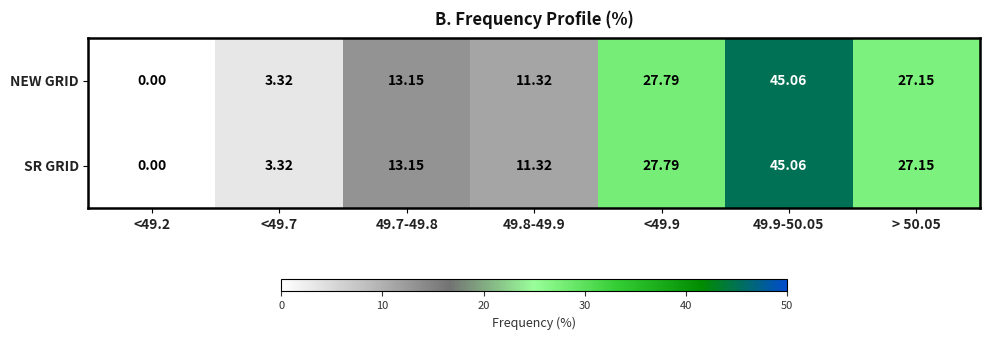

How many distinct data groups are displayed?

2